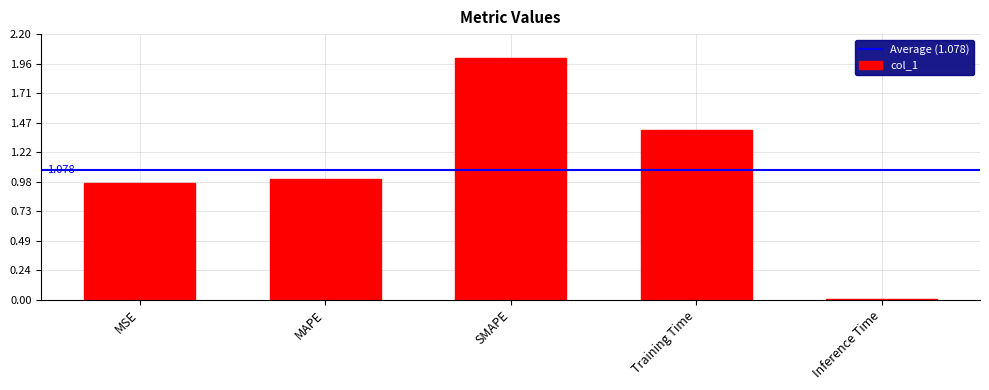

What position from the right is MSE?

5